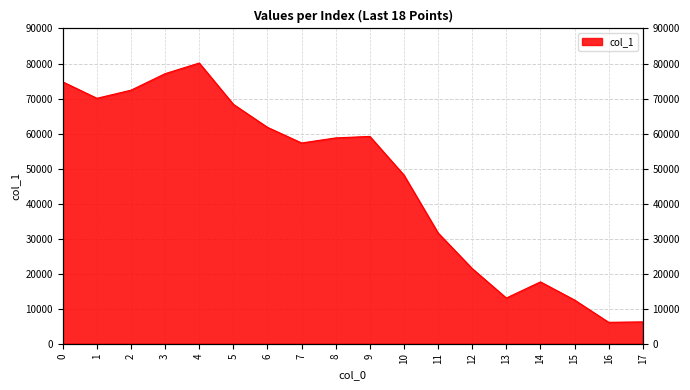

What is the difference between the second highest and second lowest values?

70870